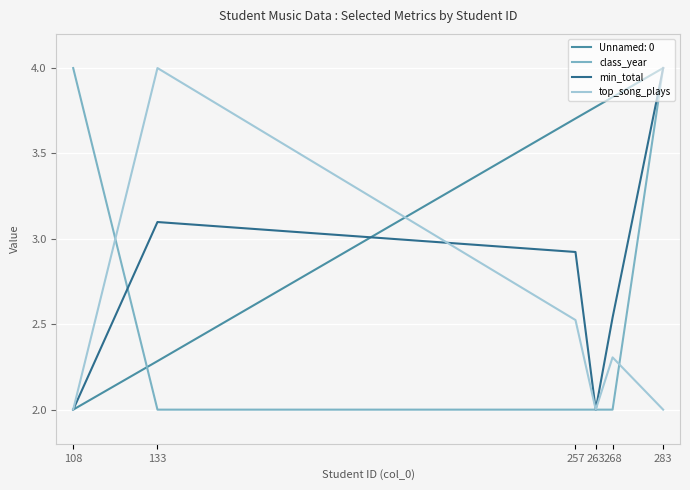

True or false: top_song_plays and min_total intersect in this chart.

True